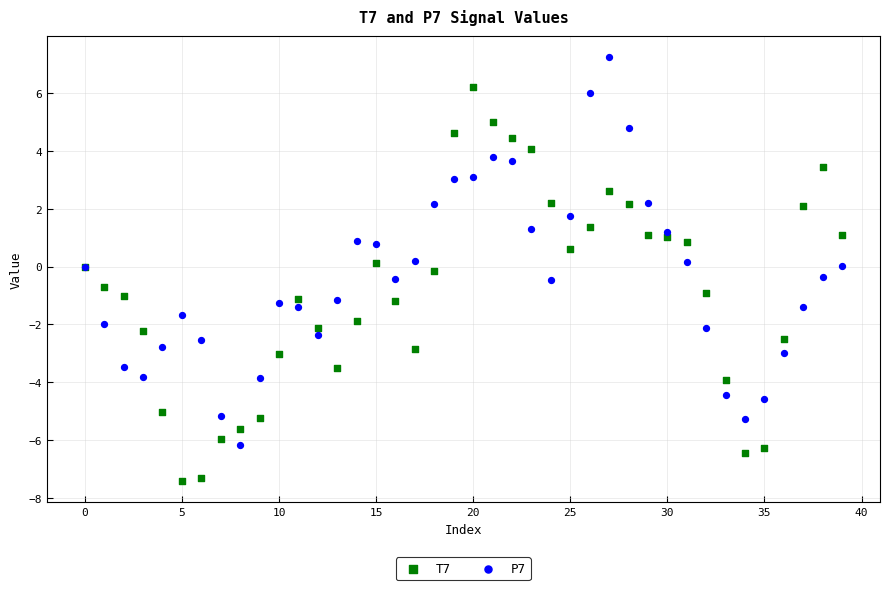

Which series contains the highest Y value?

P7